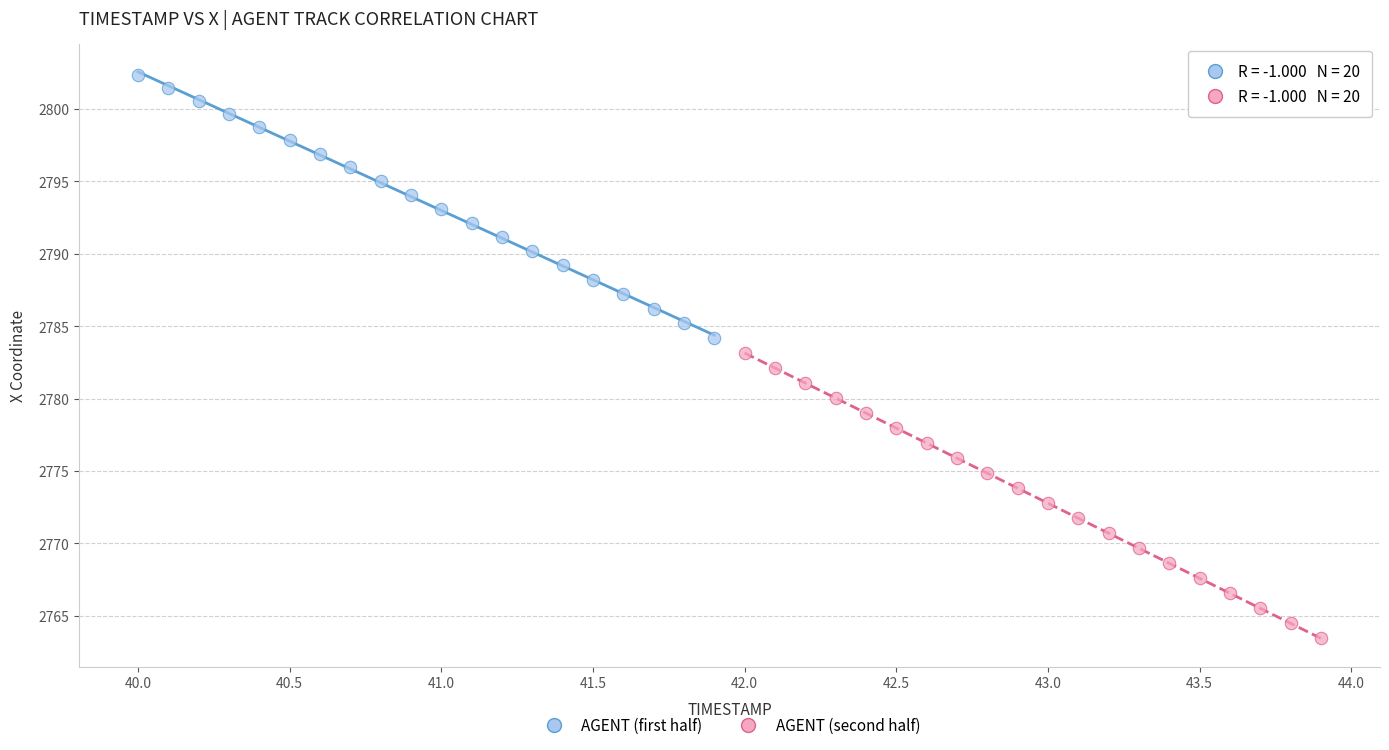

Which series has the largest Y range (max minus min)?

AGENT (second half)